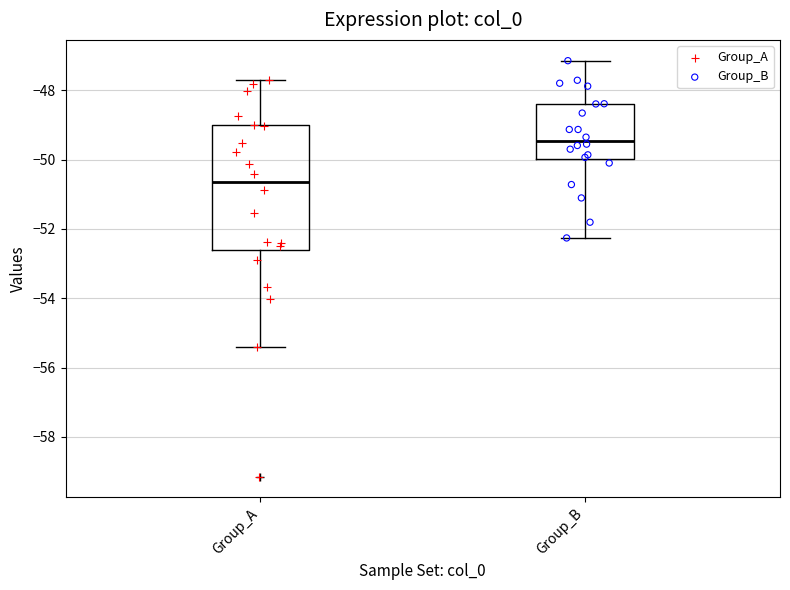

Which box has the highest median line?

Group_B